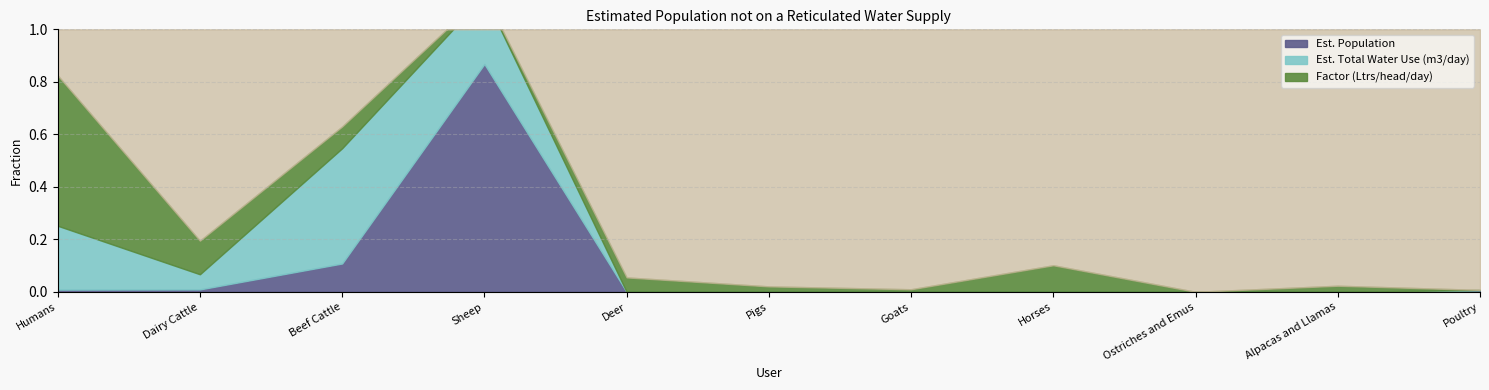

What value does the Est. Total Water Use (m3/day) series have at Humans?

15.9